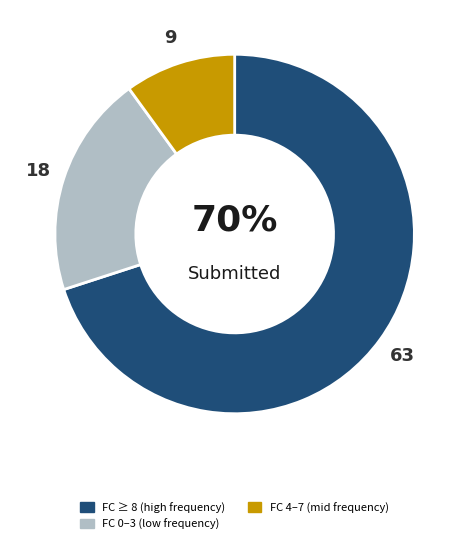

To the nearest percent, what is the average slice percentage?

33%